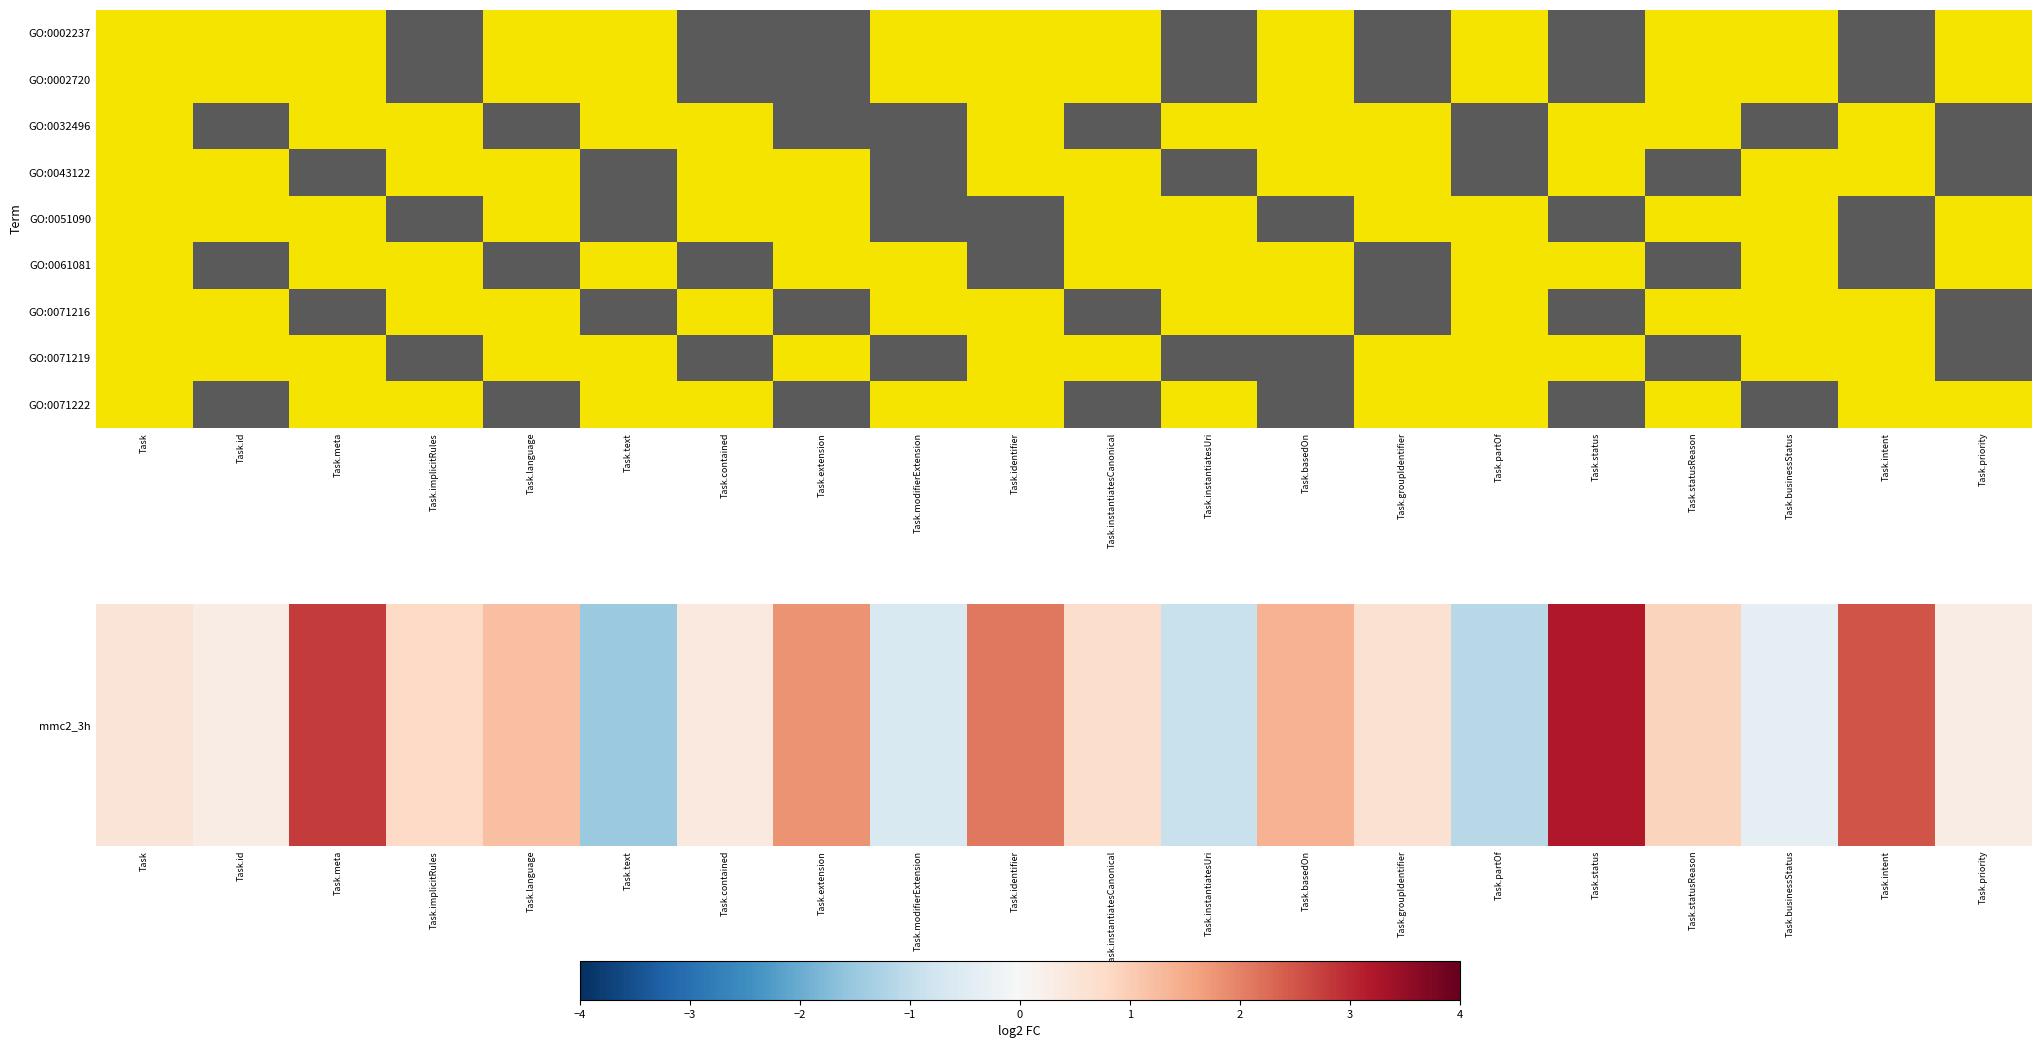

Reading right to left, extract all data points from this chart.

0.3	2.5	-0.4	0.9	3.2	-1.1	0.6	1.4	-0.9	0.7	2.1	-0.6	1.8	0.4	-1.5	1.2	0.8	2.8	0.3	0.5